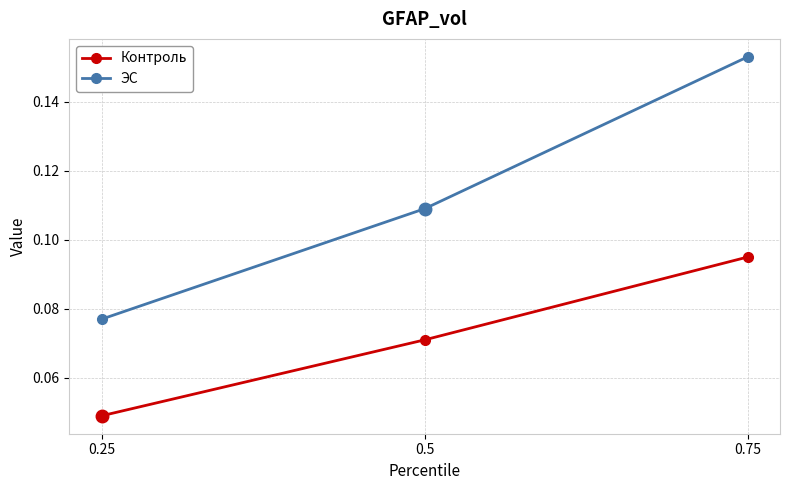

At how many categories does at least one series exceed 0?

3